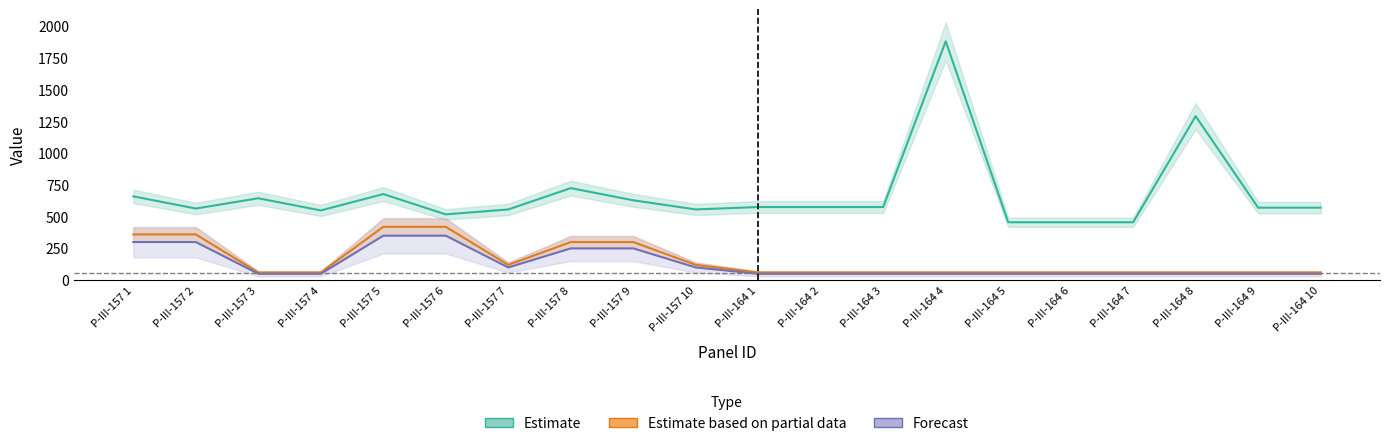

Which series changed the most between P-III-157 2 and P-III-157 5?

Estimate